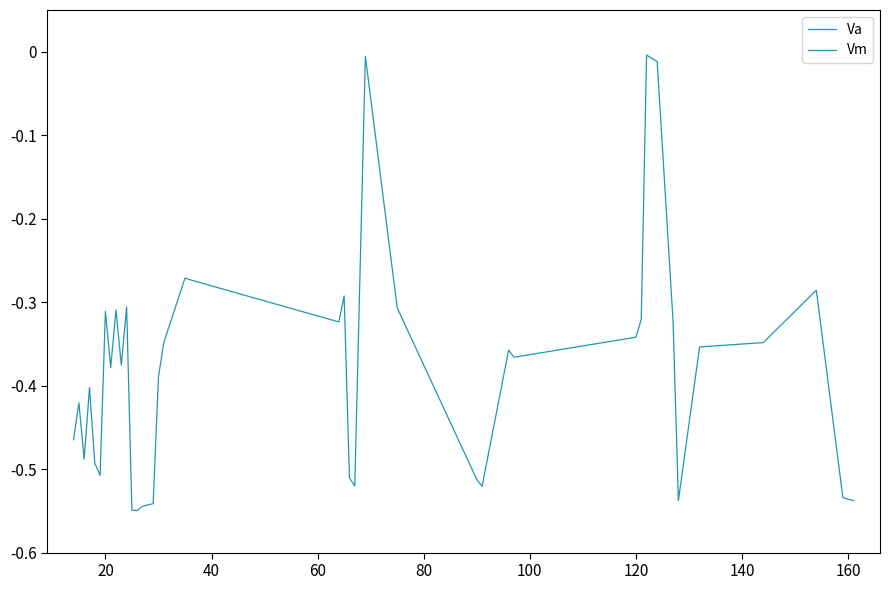

Which series has the largest range (max minus min)?

Va